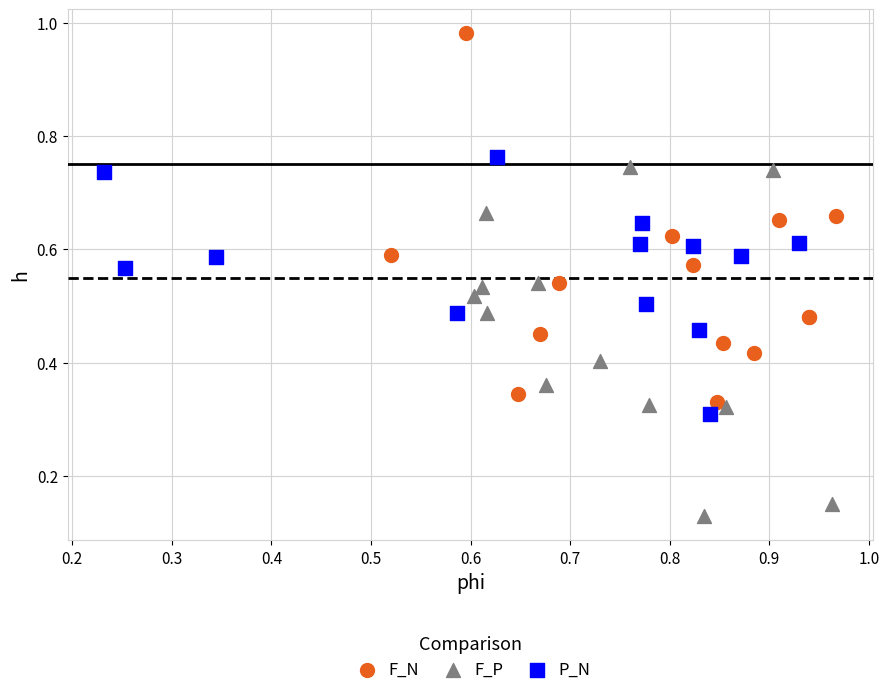

Which series contains the highest Y value?

F_N